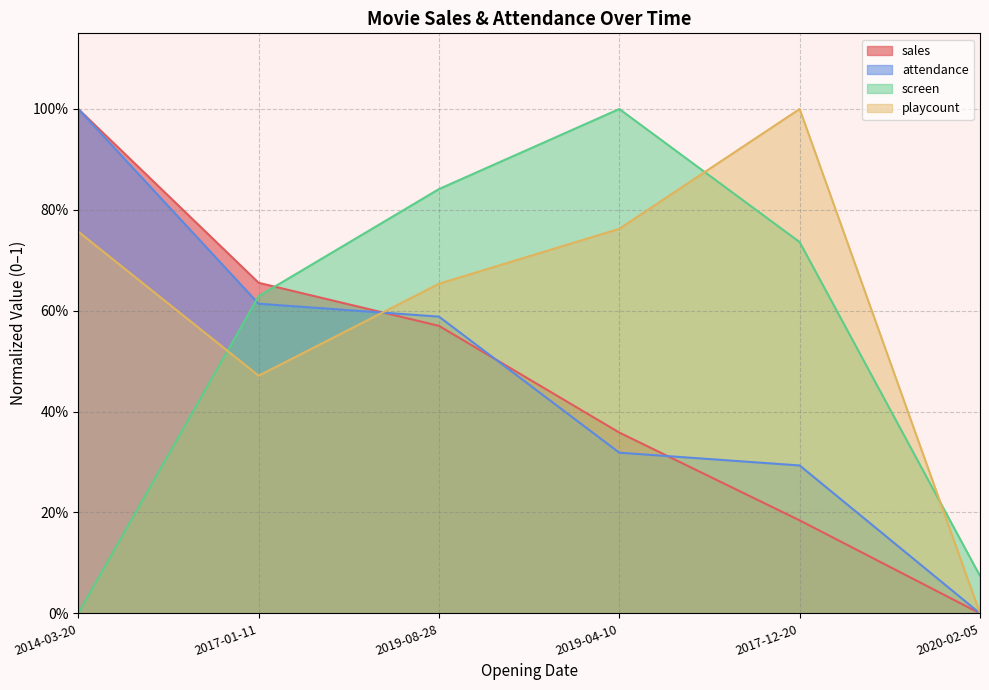

How many lines are shown in the chart?

4